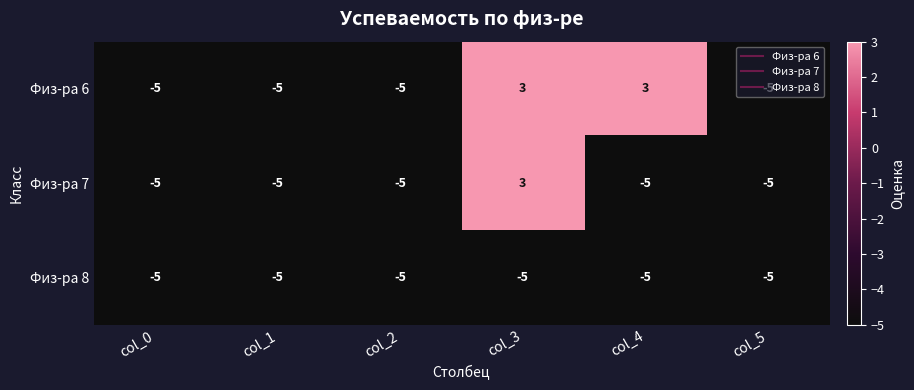

What is the minimum value shown in the chart?

-5